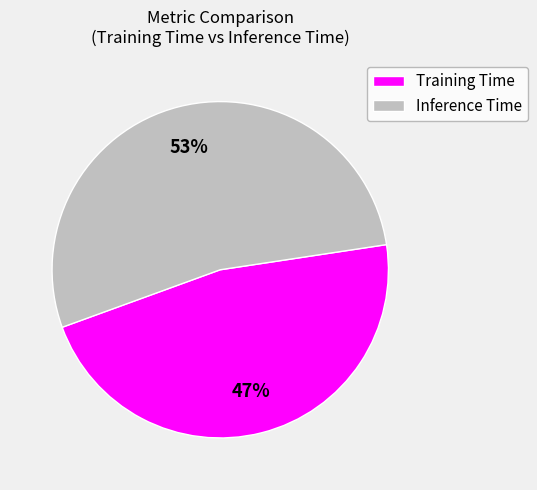

To the nearest percent, what is the difference between the largest and smallest slice percentages?

6%